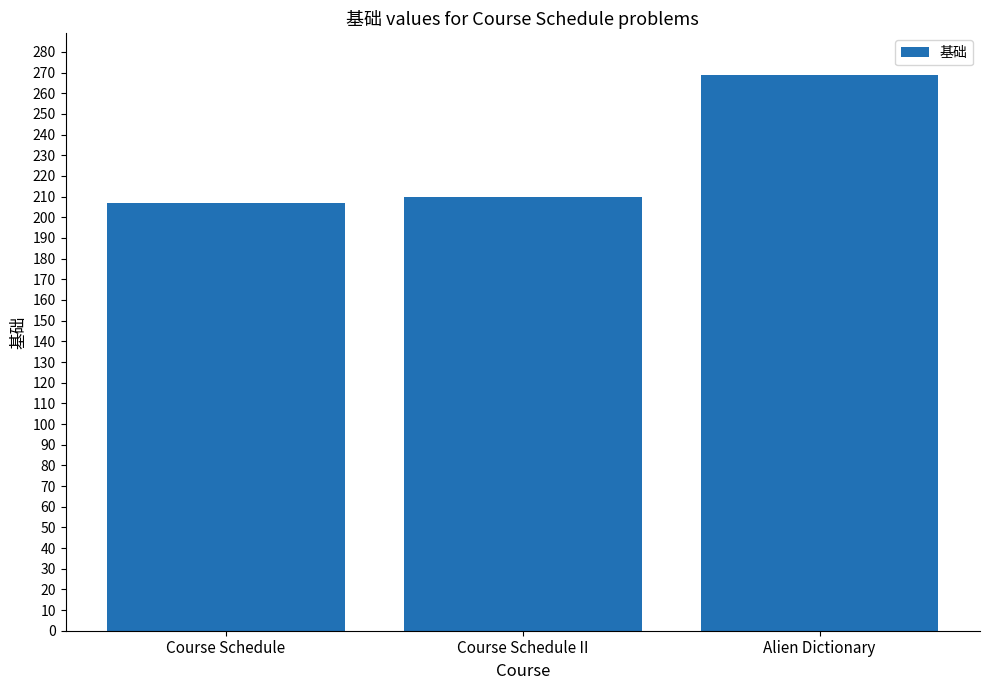

Does the chart contain stacked bars?

No